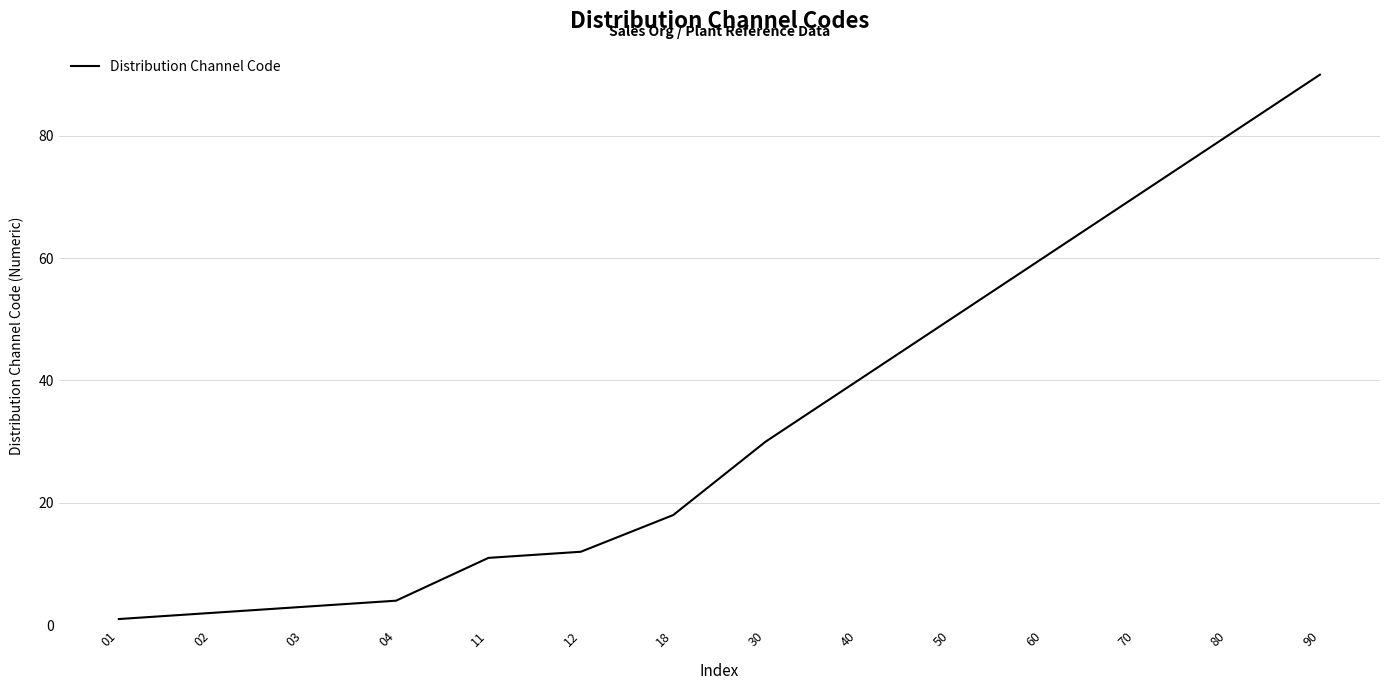

What is the sum of all values?

471